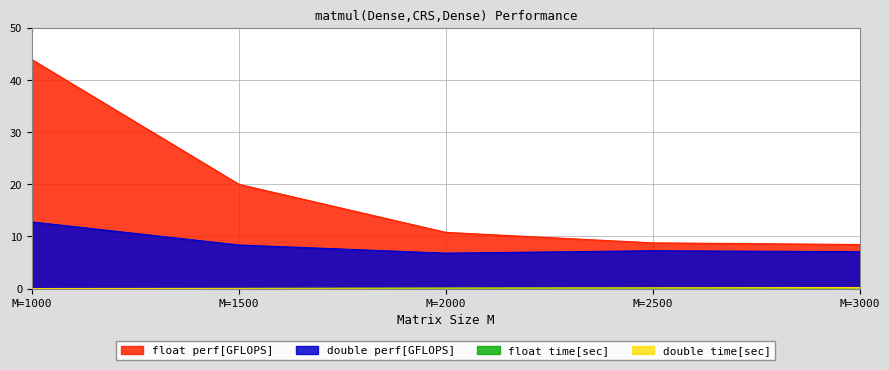

At which label is float perf[GFLOPS] closest to 26?

M=1500